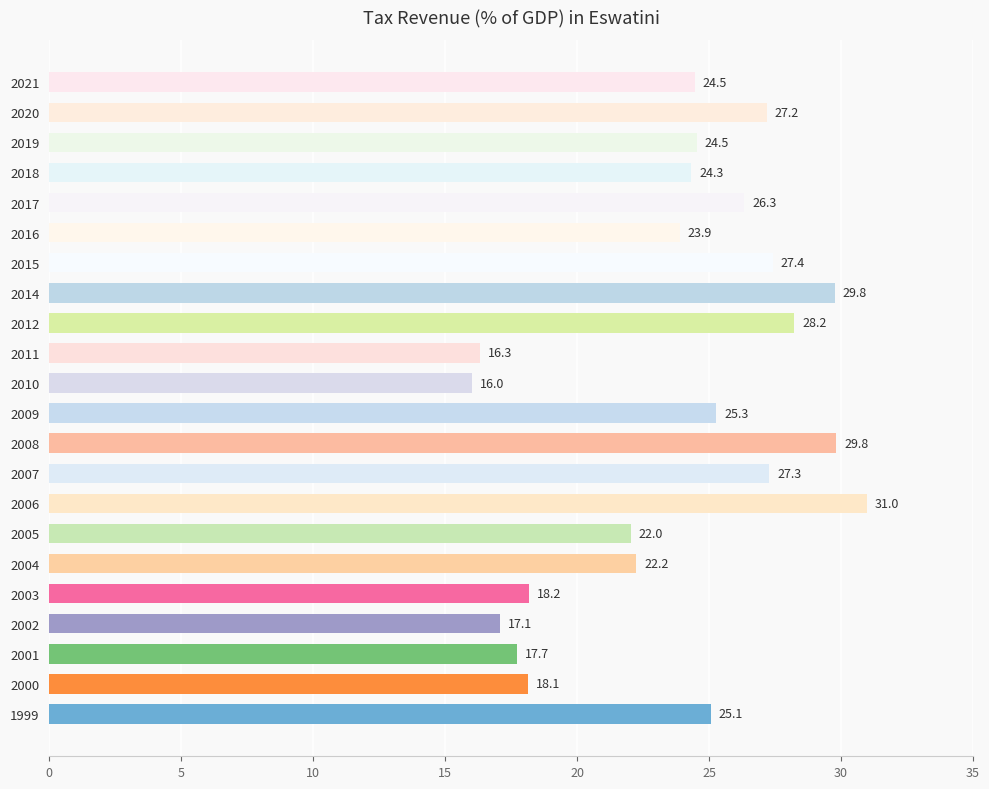

Reading bottom to top, what are all the values shown in this chart?

25.1	18.1	17.7	17.1	18.2	22.2	22.0	31.0	27.3	29.8	25.3	16.0	16.3	28.2	29.8	27.4	23.9	26.3	24.3	24.5	27.2	24.5